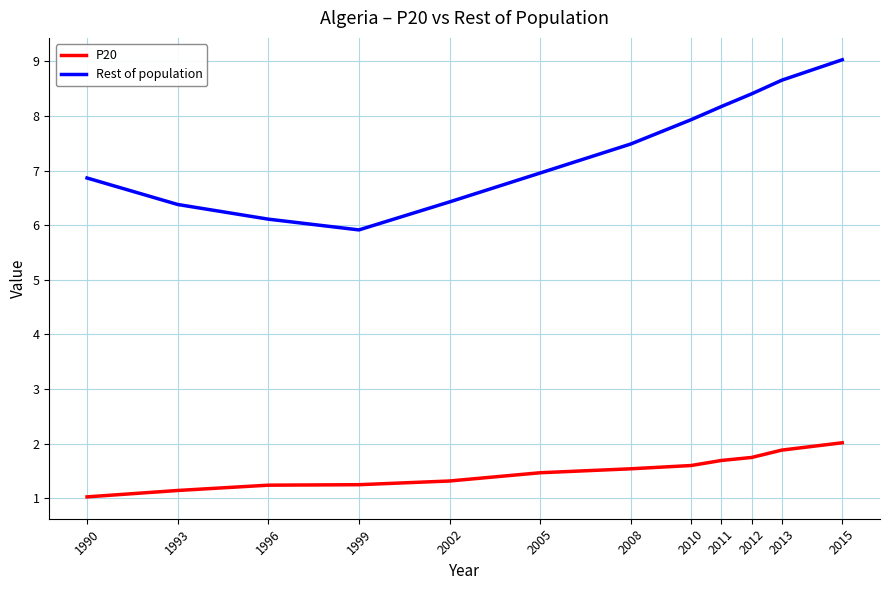

At which category is the sum across all series the highest?

2015